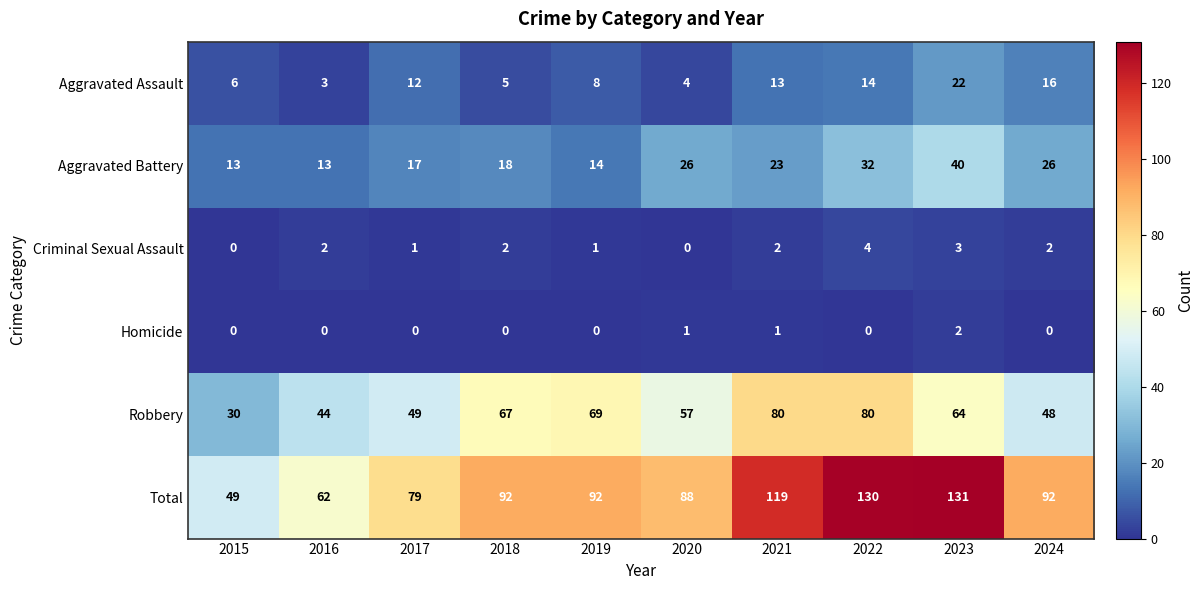

At 2022, list the series in order from largest to smallest.

Total, Robbery, Aggravated Battery, Aggravated Assault, Criminal Sexual Assault, Homicide